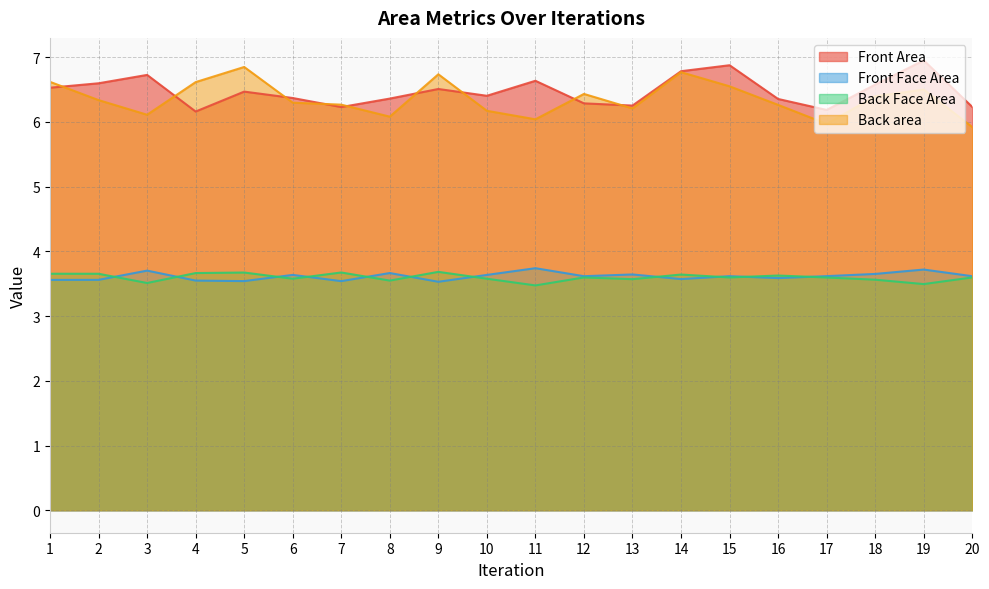

Which series changed the most between 4 and 12?

Back area